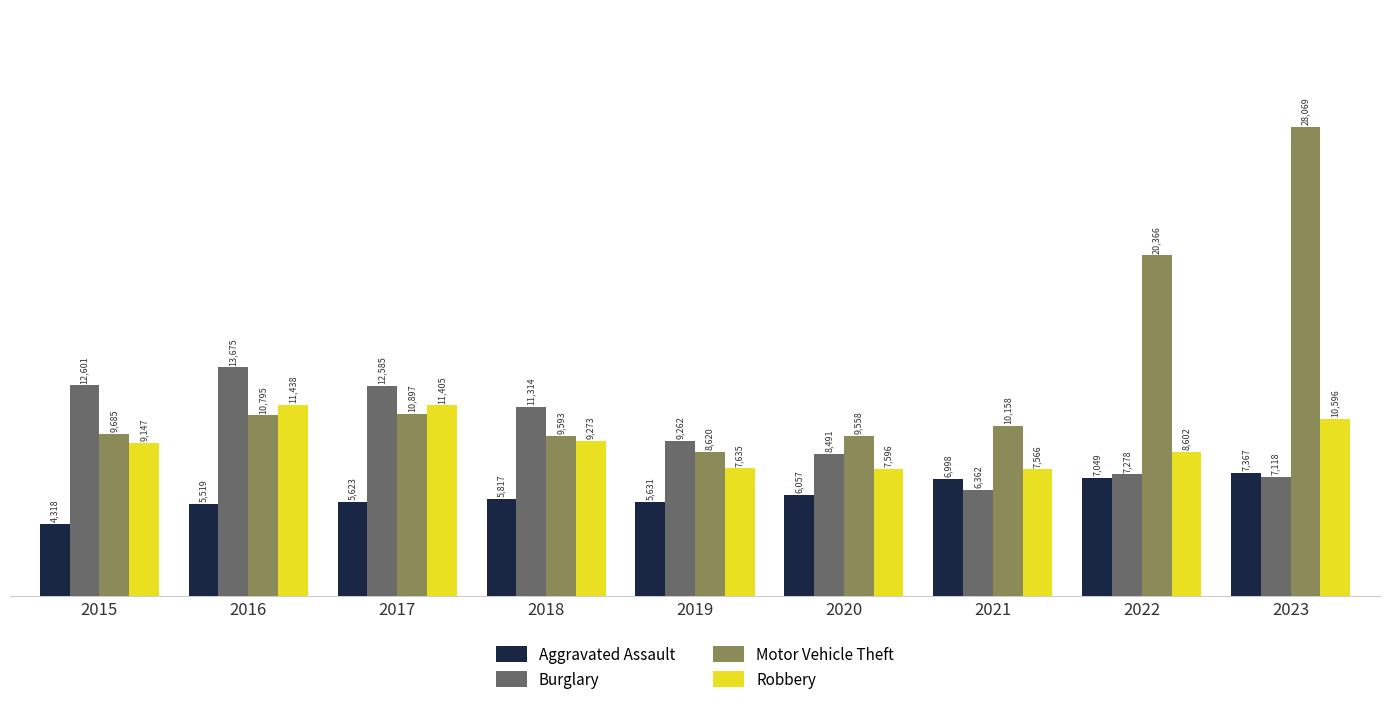

What is the maximum value shown in the chart?

28069